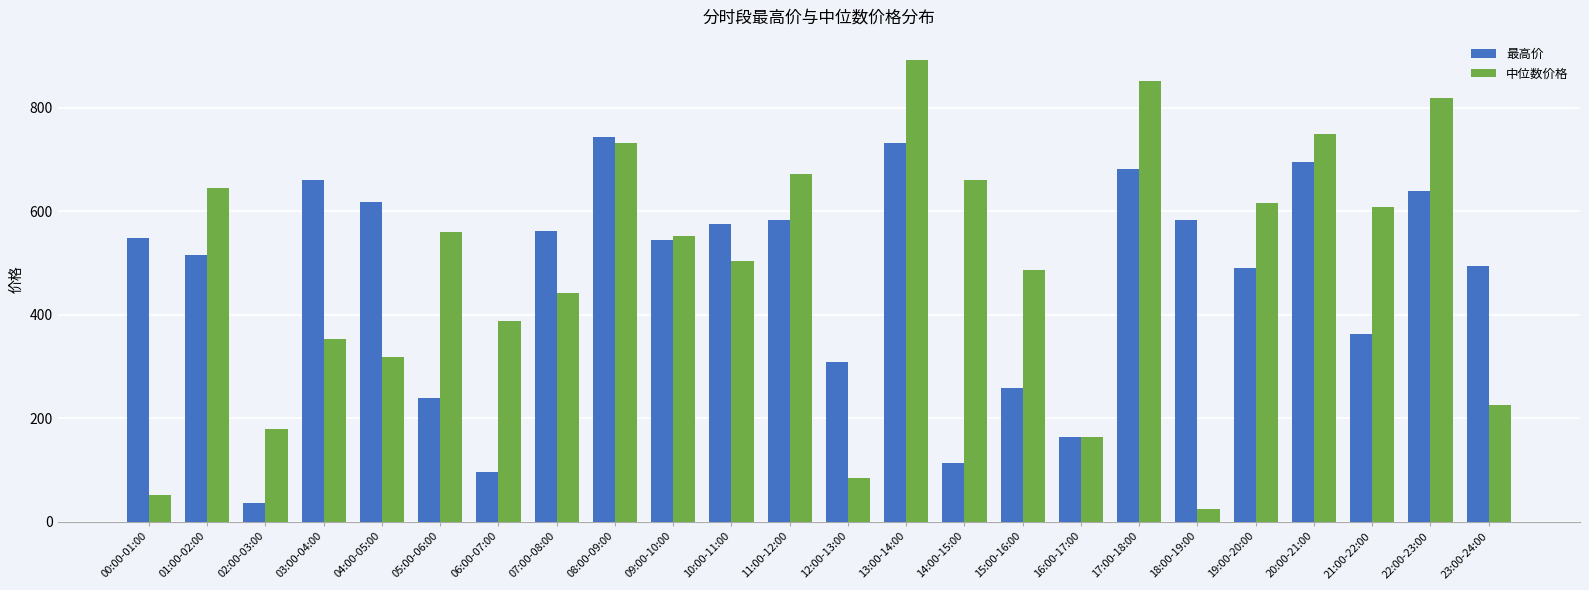

What is the sum of all 中位数价格 values?

11583.3